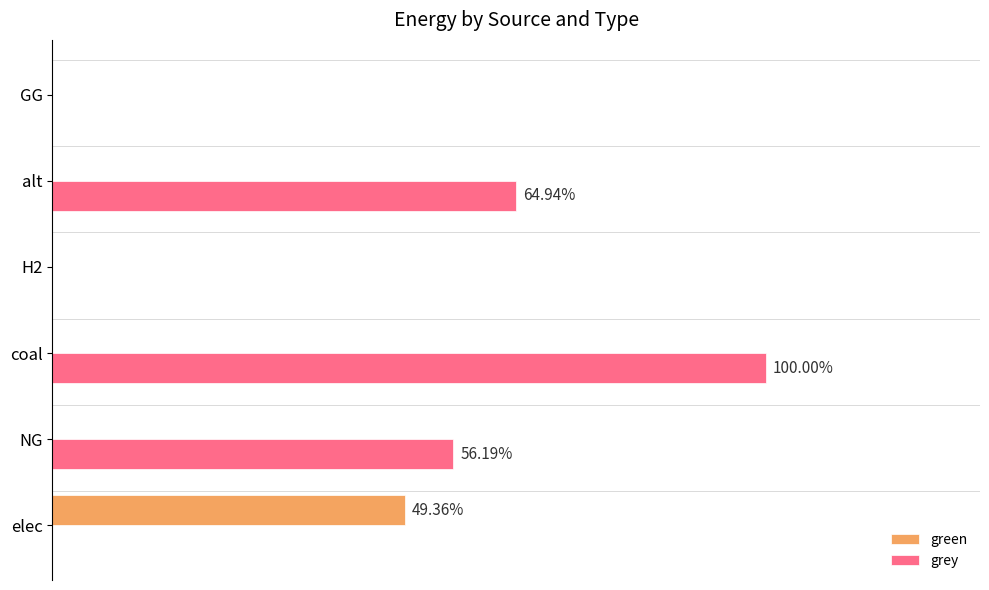

What are all the series names shown in the legend?

green, grey